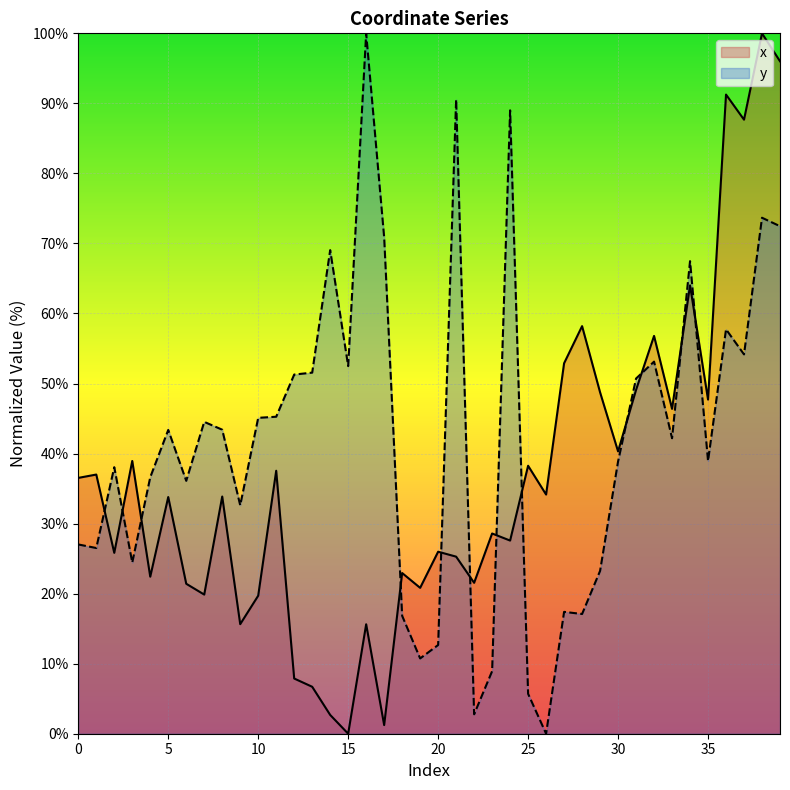

What are all the series names shown in the legend?

x, y